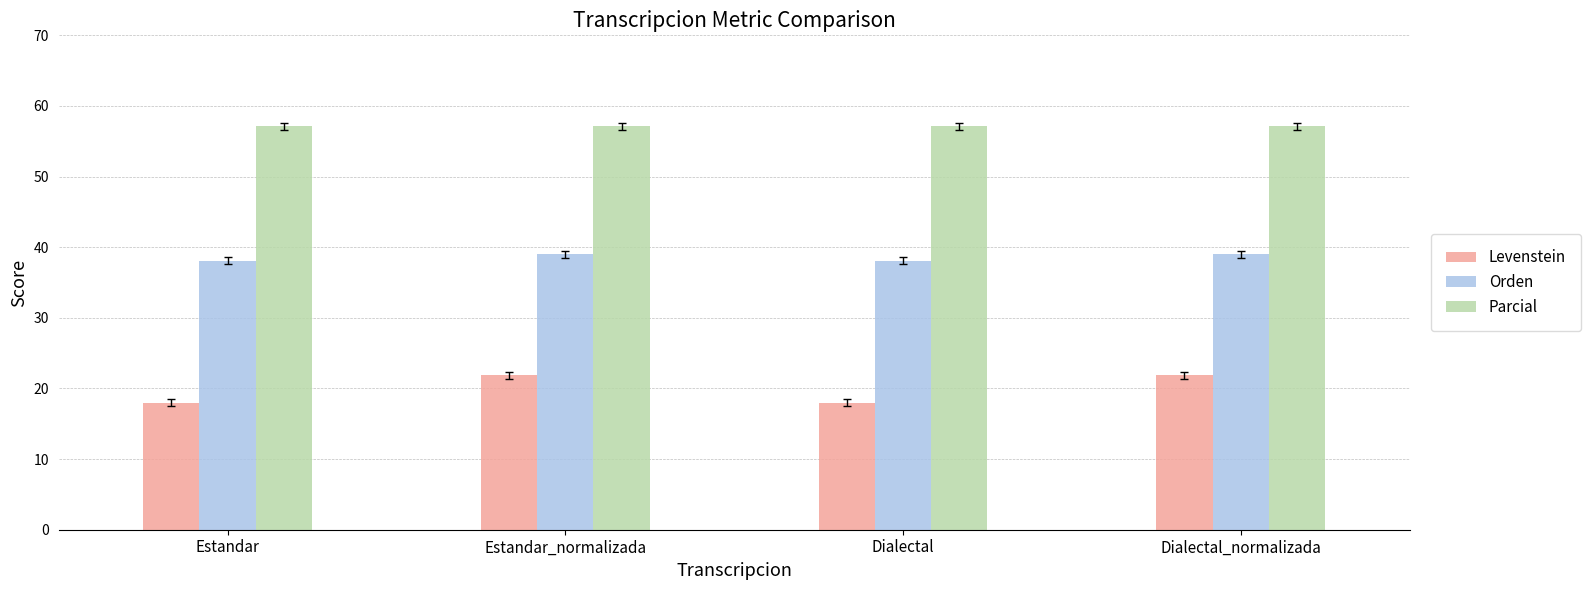

Rank the series by their maximum value, from highest to lowest.

Parcial, Orden, Levenstein